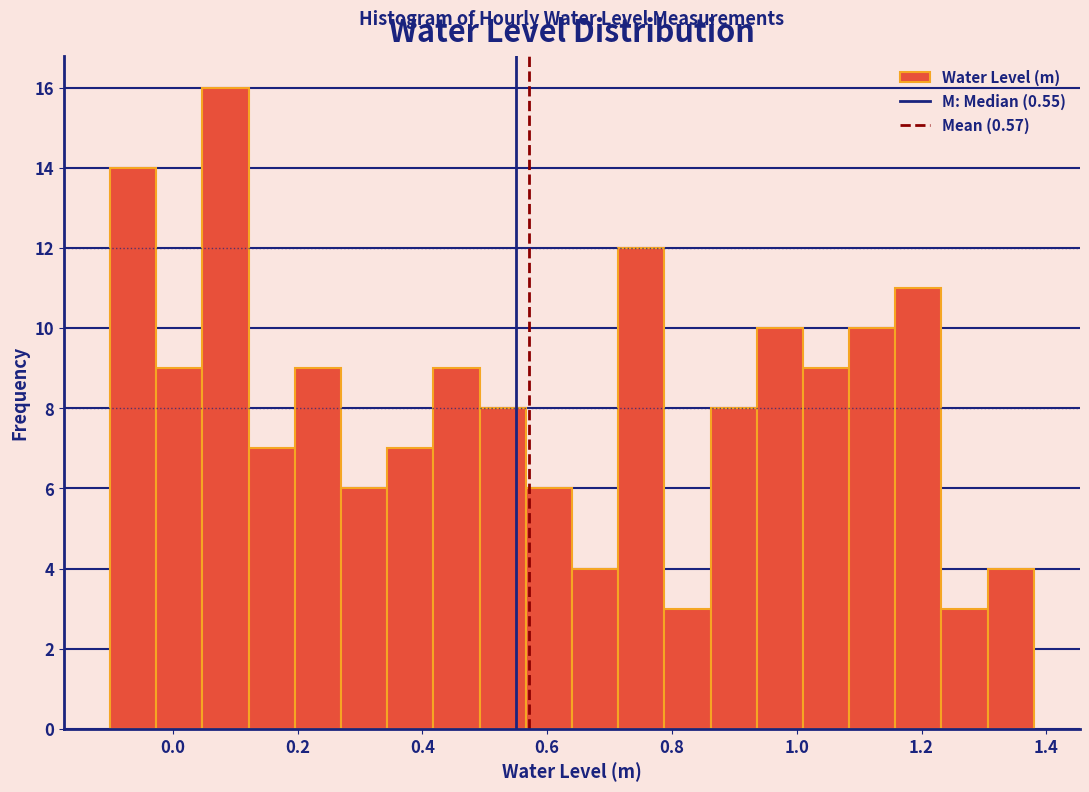

Around what value on the x-axis is the tallest bar? Give the approximate position of its centre, as read against the axis.

0.08